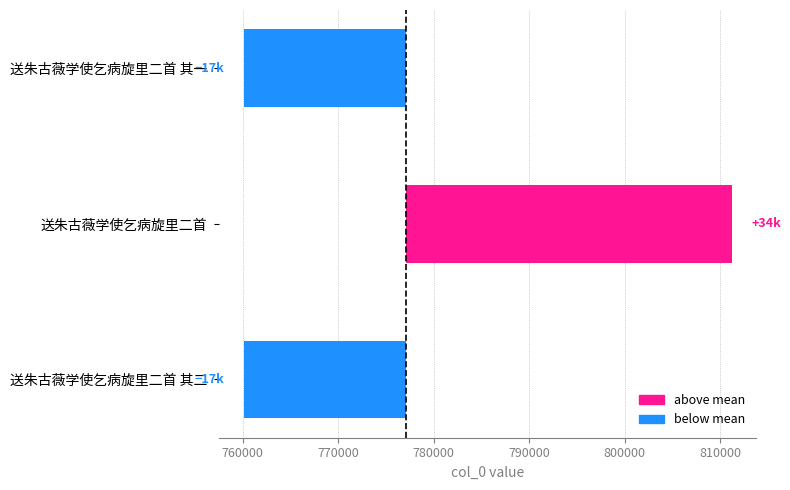

Which has a higher value, 送朱古薇学使乞病旋里二首 or 送朱古薇学使乞病旋里二首 其二?

送朱古薇学使乞病旋里二首